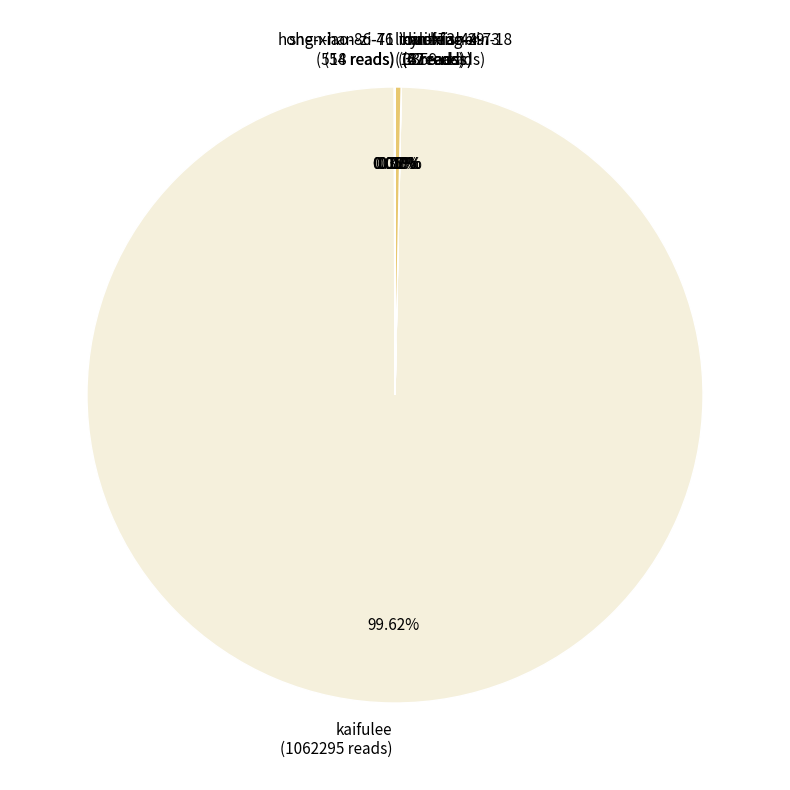

Does any single category account for the majority?

Yes